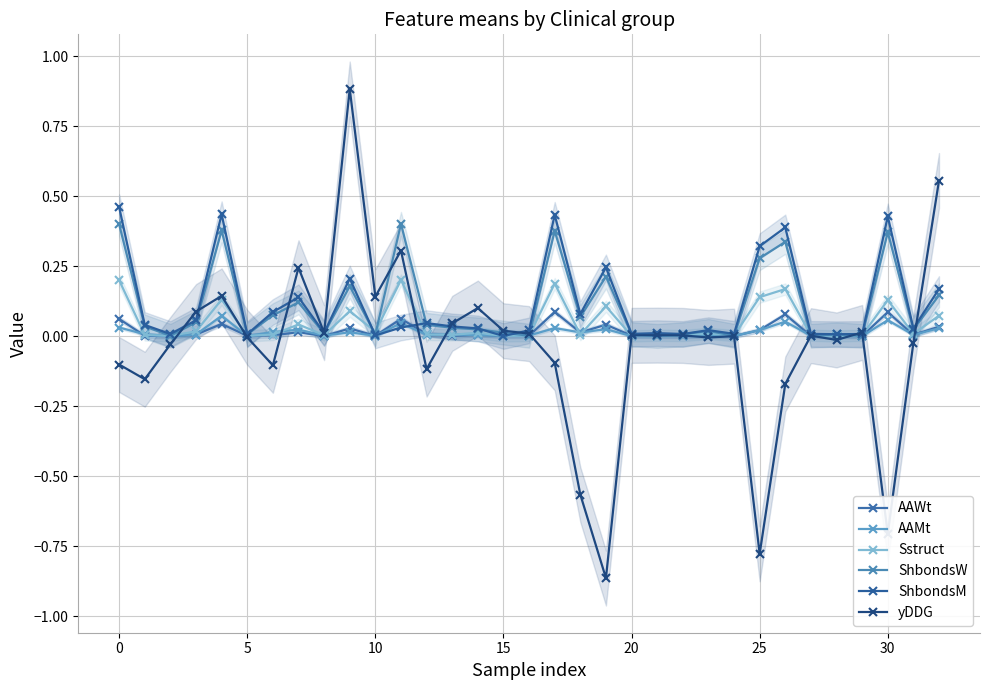

Is it true that Sstruct equals 0.1 at 19?

True